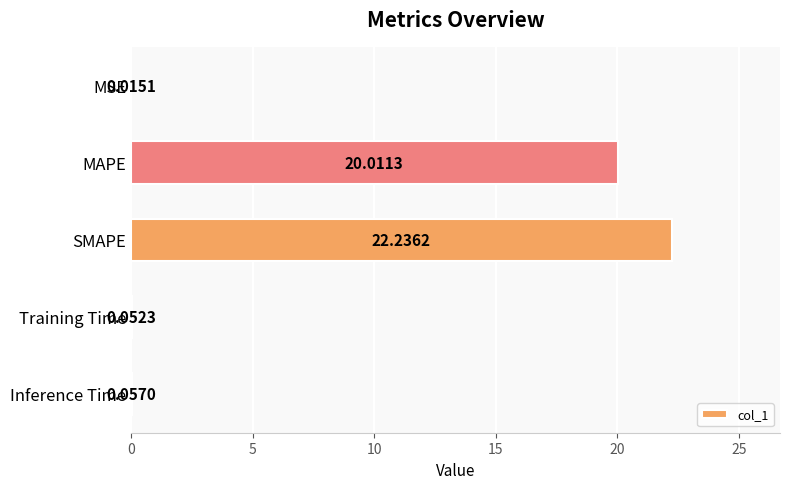

At which label is the value closest to 11?

MAPE